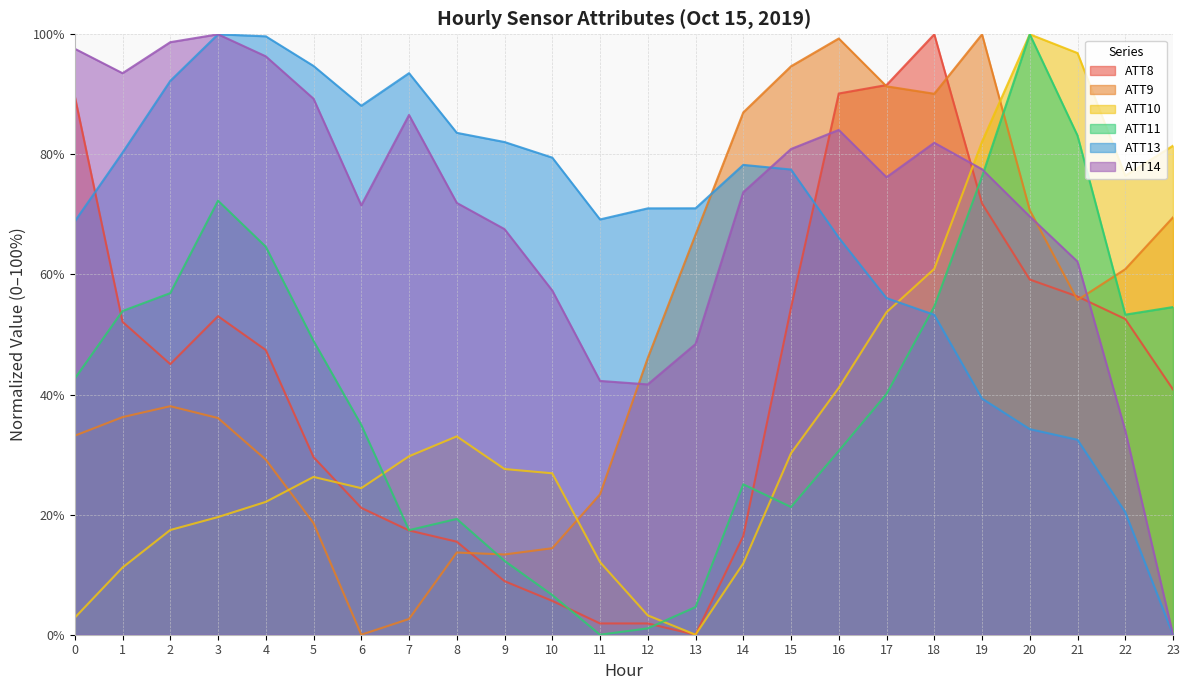

The ATT8 series shows 29.6 at 5. True or false?

True